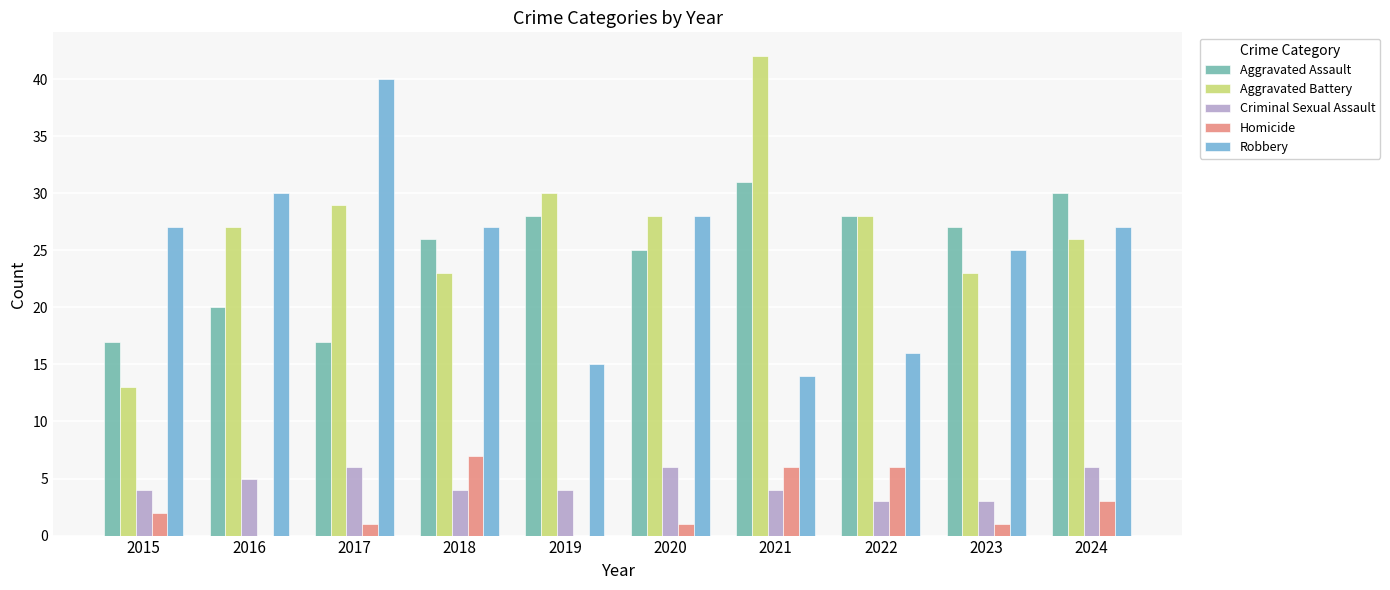

How many data points does each series have?

10